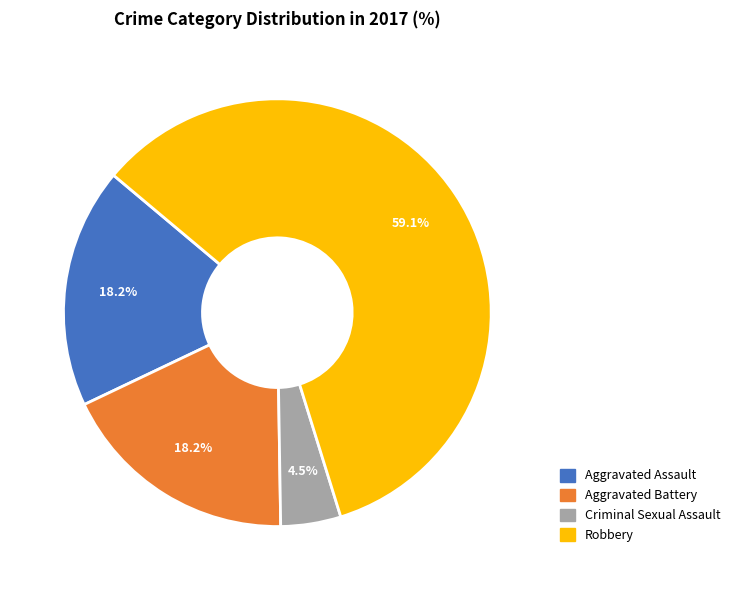

Does Robbery represent more than half of the total?

Yes